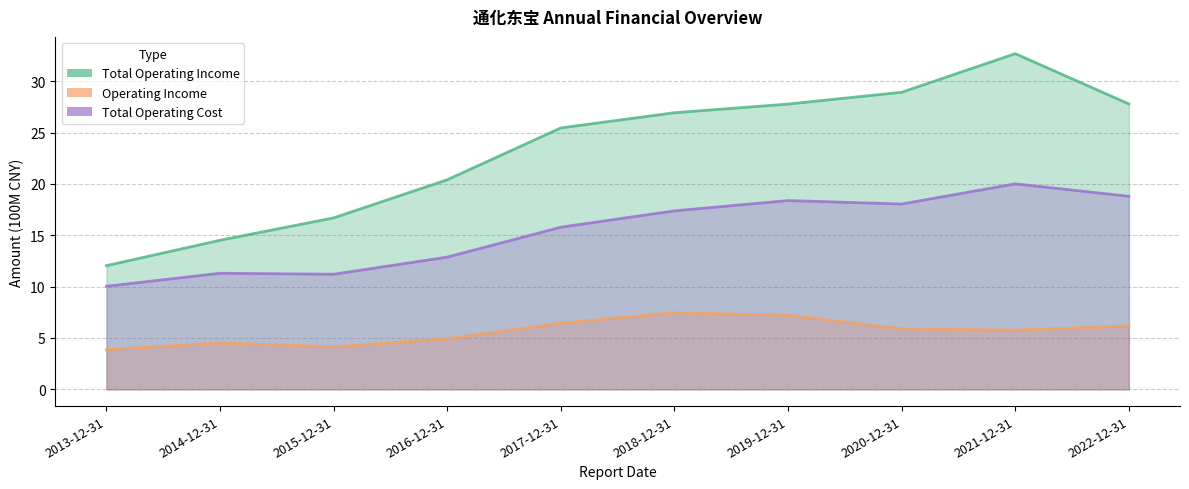

Rank the categories by Total Operating Cost value from highest to lowest.

2021-12-31, 2022-12-31, 2019-12-31, 2020-12-31, 2018-12-31, 2017-12-31, 2016-12-31, 2014-12-31, 2015-12-31, 2013-12-31